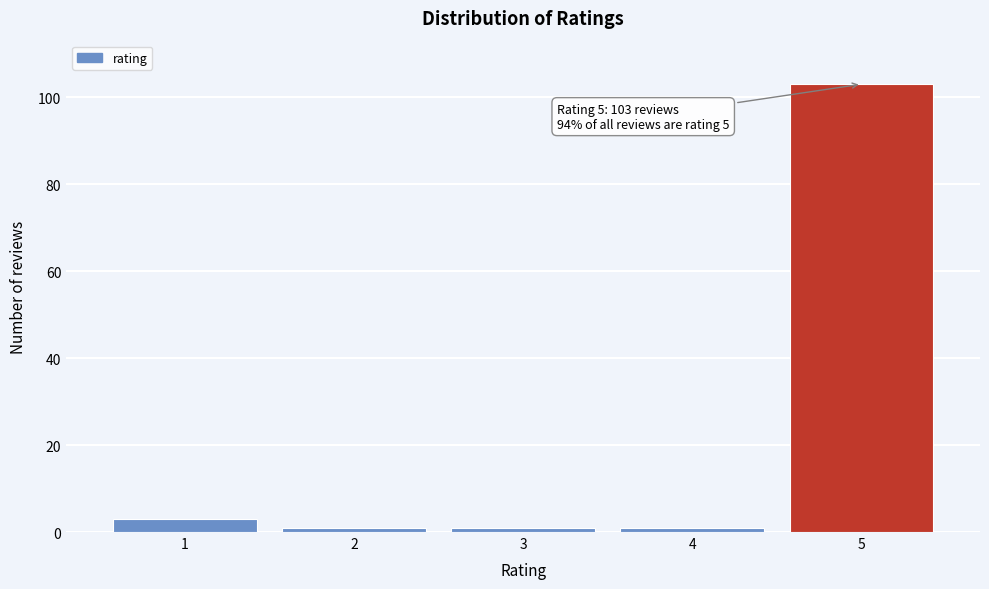

Reading right to left, extract all data points from this chart.

5=103	4=1	3=1	2=1	1=3